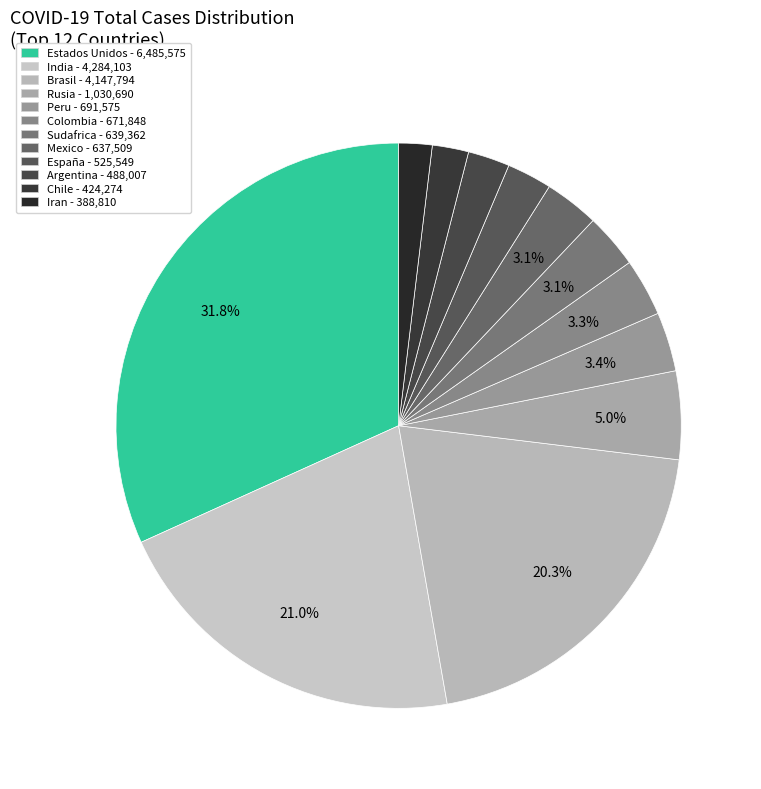

What percentage is the Rusia slice, to the nearest percent?

5%